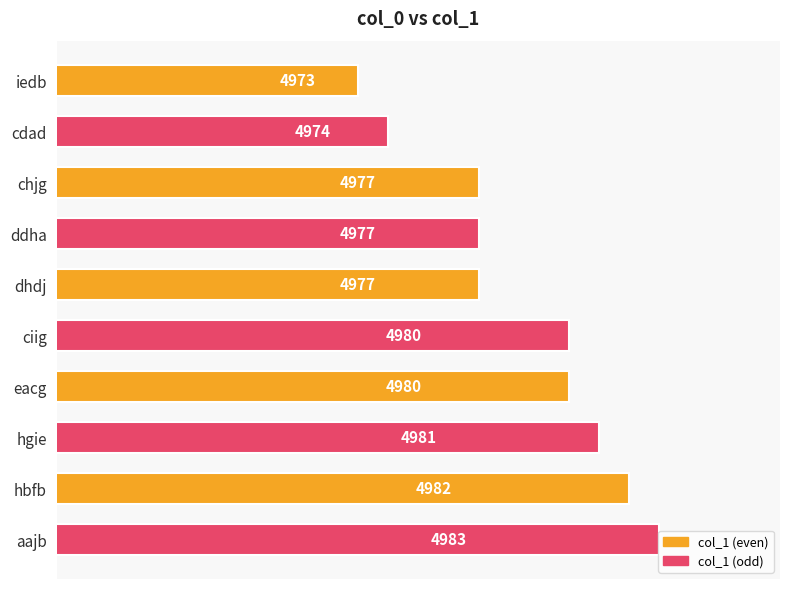

What is the change in value from dhdj to hgie?

+4